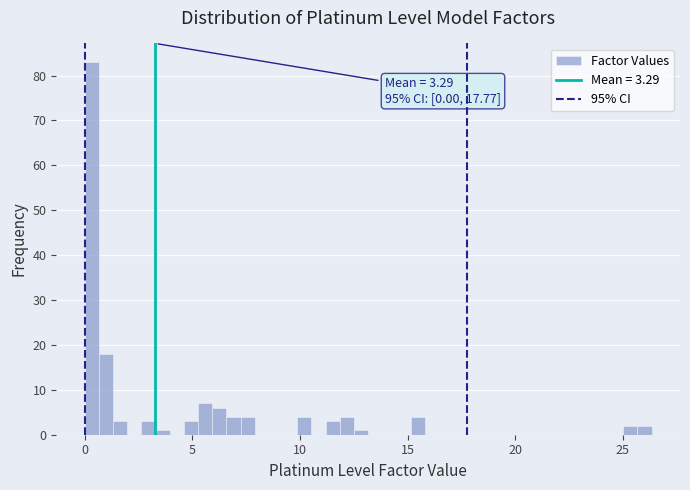

Around what value on the x-axis is the tallest bar? Give the approximate position of its centre, as read against the axis.

0.5